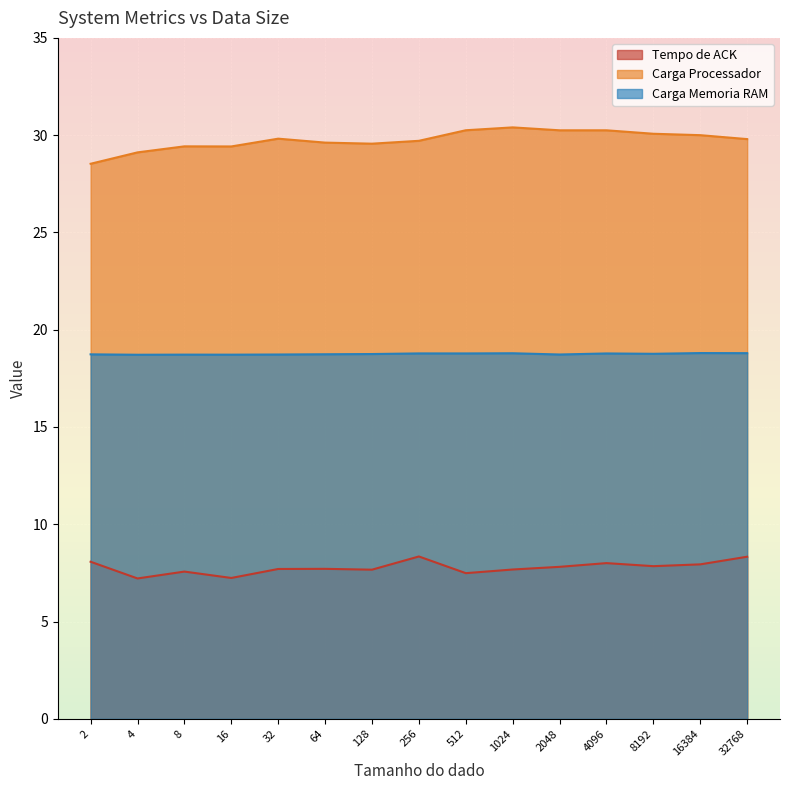

True or false: Carga Processador and Carga Memoria RAM intersect in this chart.

False